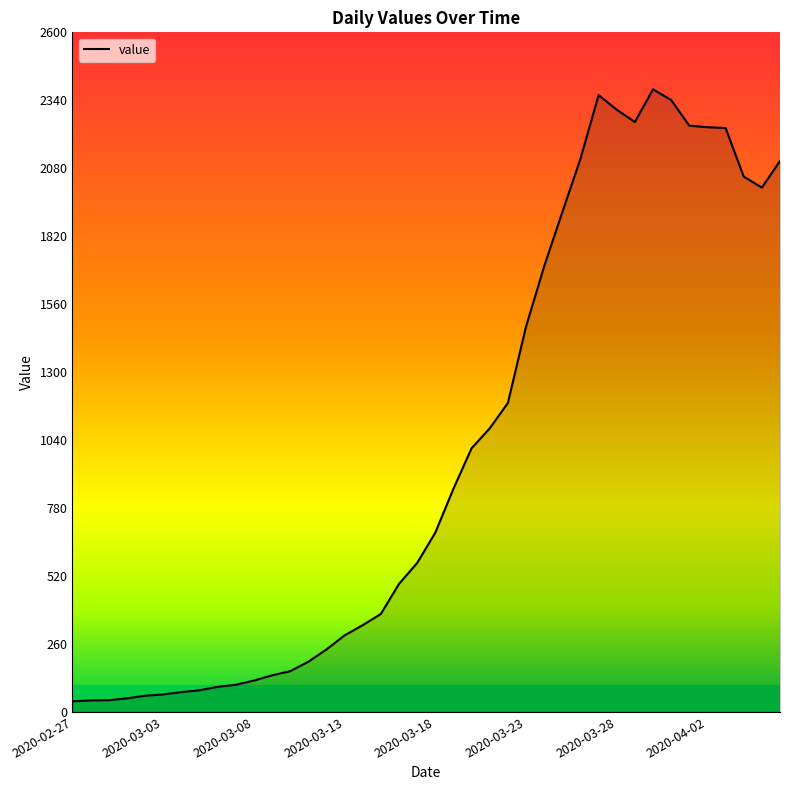

Does the chart have visible grid lines?

No